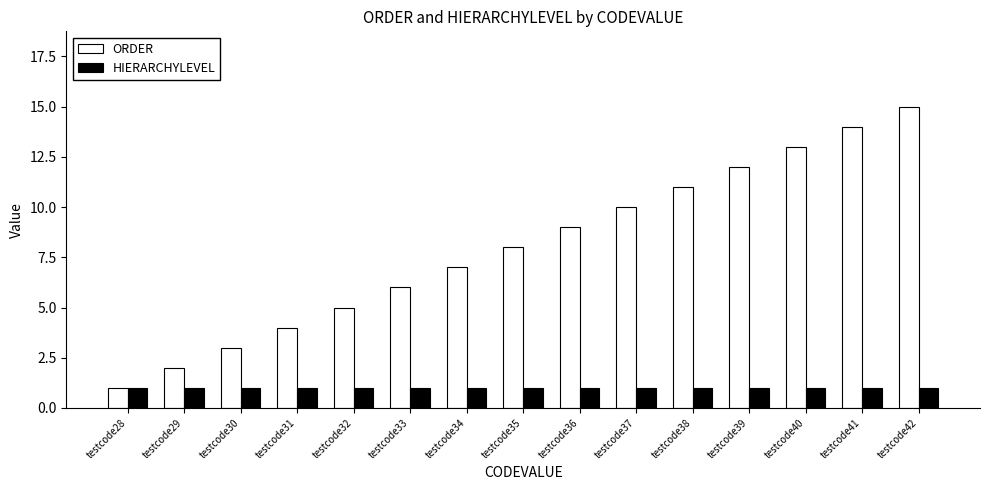

The value of HIERARCHYLEVEL at testcode31 is 0. True or false?

False